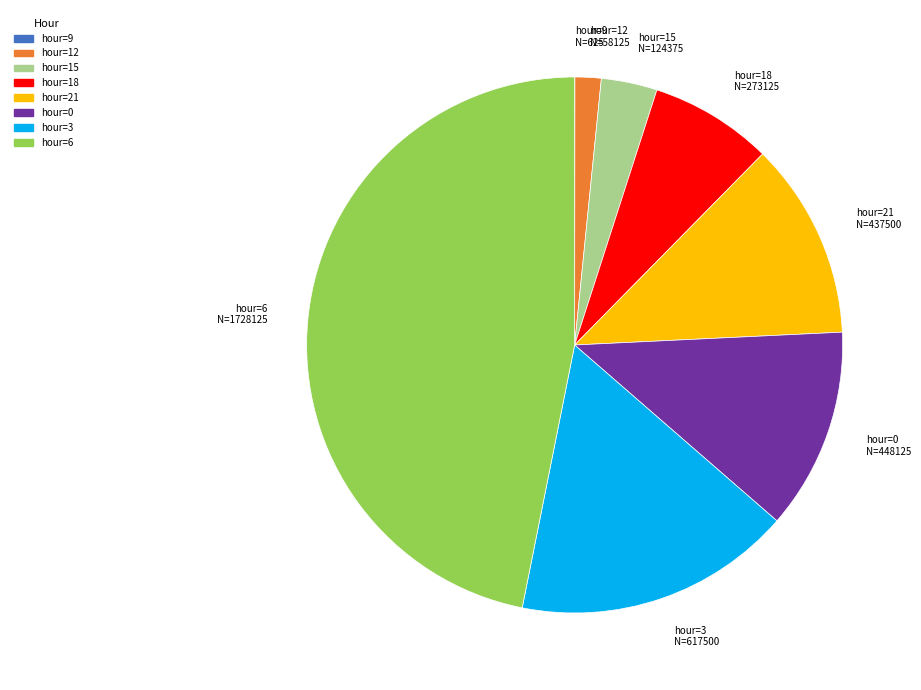

Is there any slice that represents more than half of the pie?

No